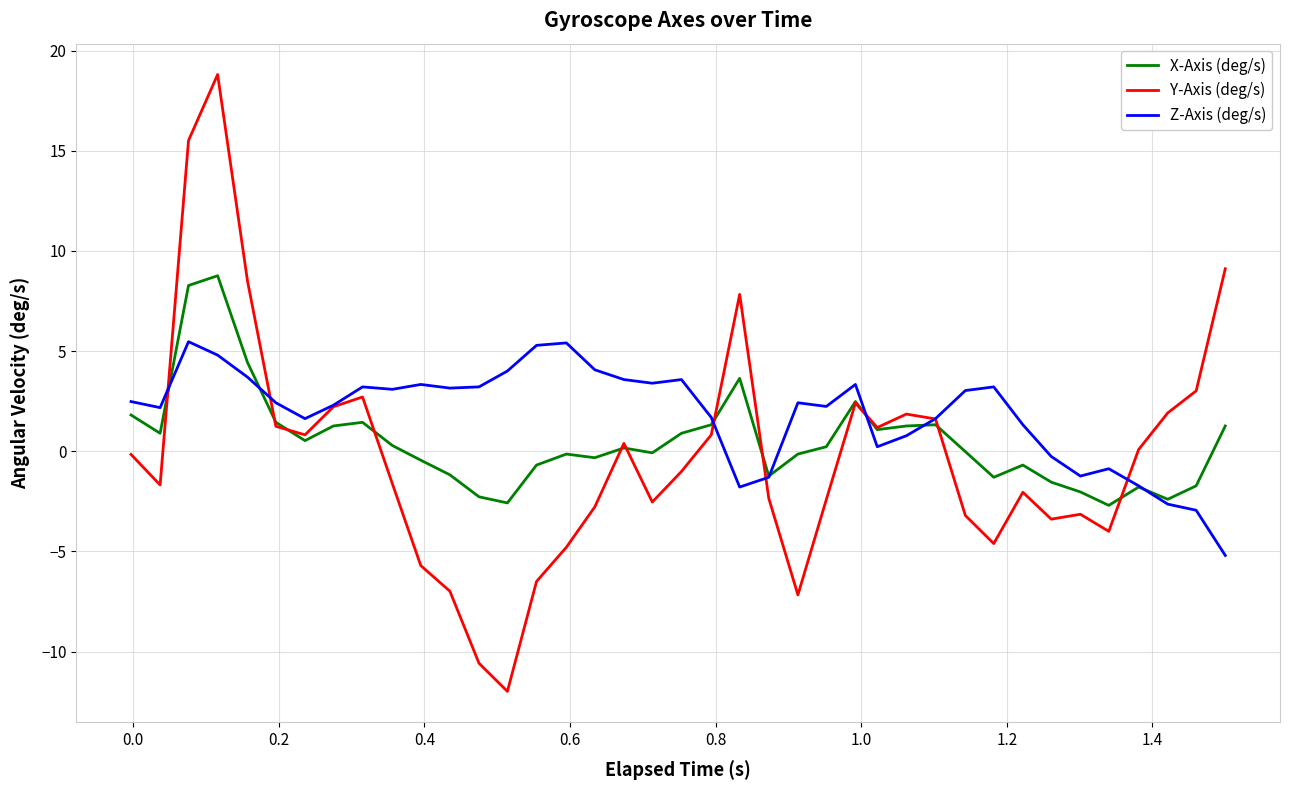

What is the maximum value shown in the chart?

18.8